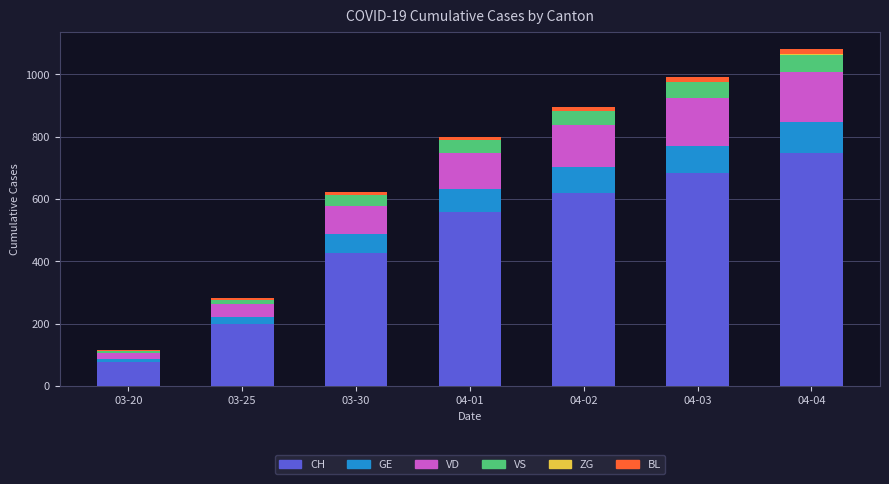

How many series are shown in this chart?

6